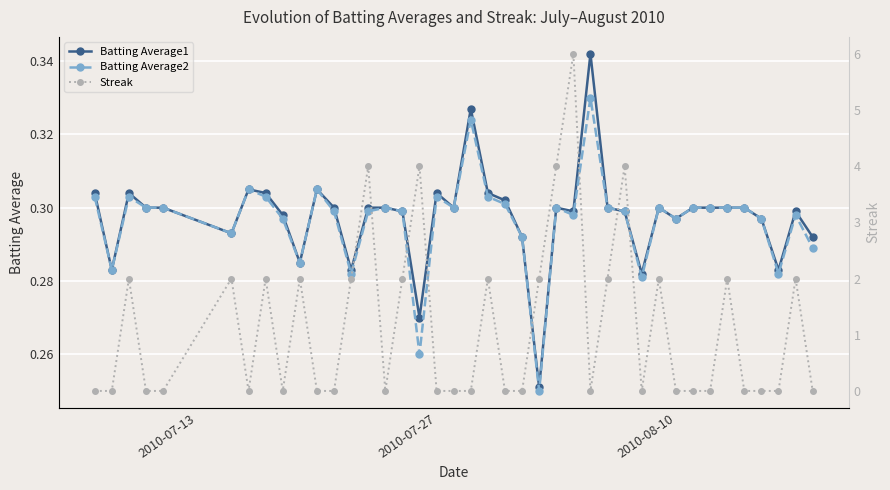

In Batting Average1, how many points are higher than both neighbors (excluding endpoints)?

9